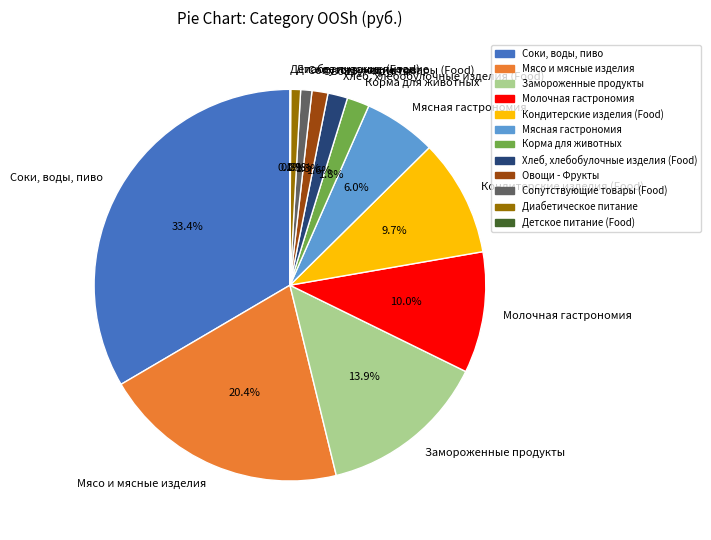

True or false: Мясная гастрономия accounts for 1% of the total.

False